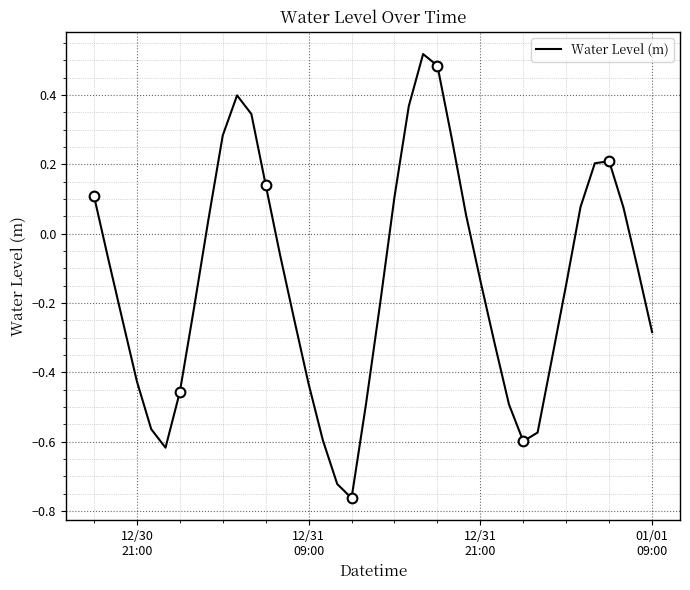

Is it true that the value at 10 is 0.1?

False